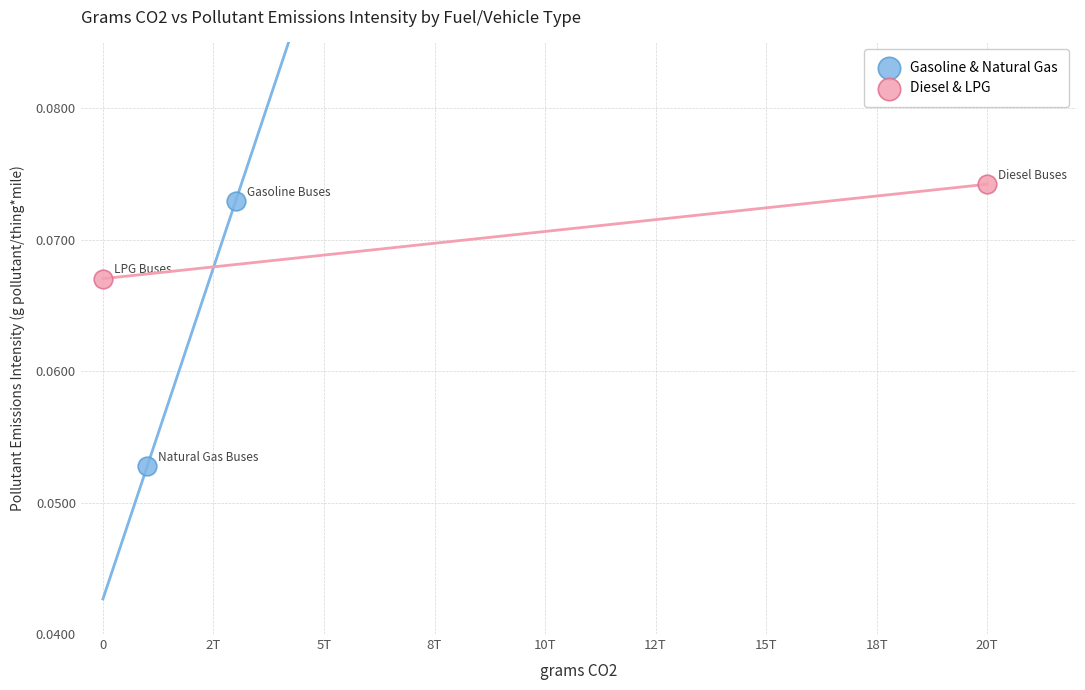

Which series reaches the minimum Y coordinate?

Gasoline & Natural Gas